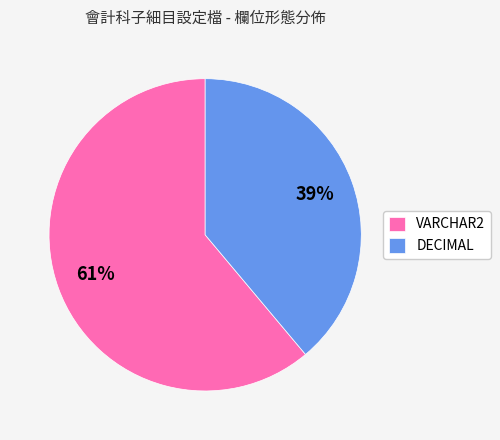

How many segments does this pie chart have?

2